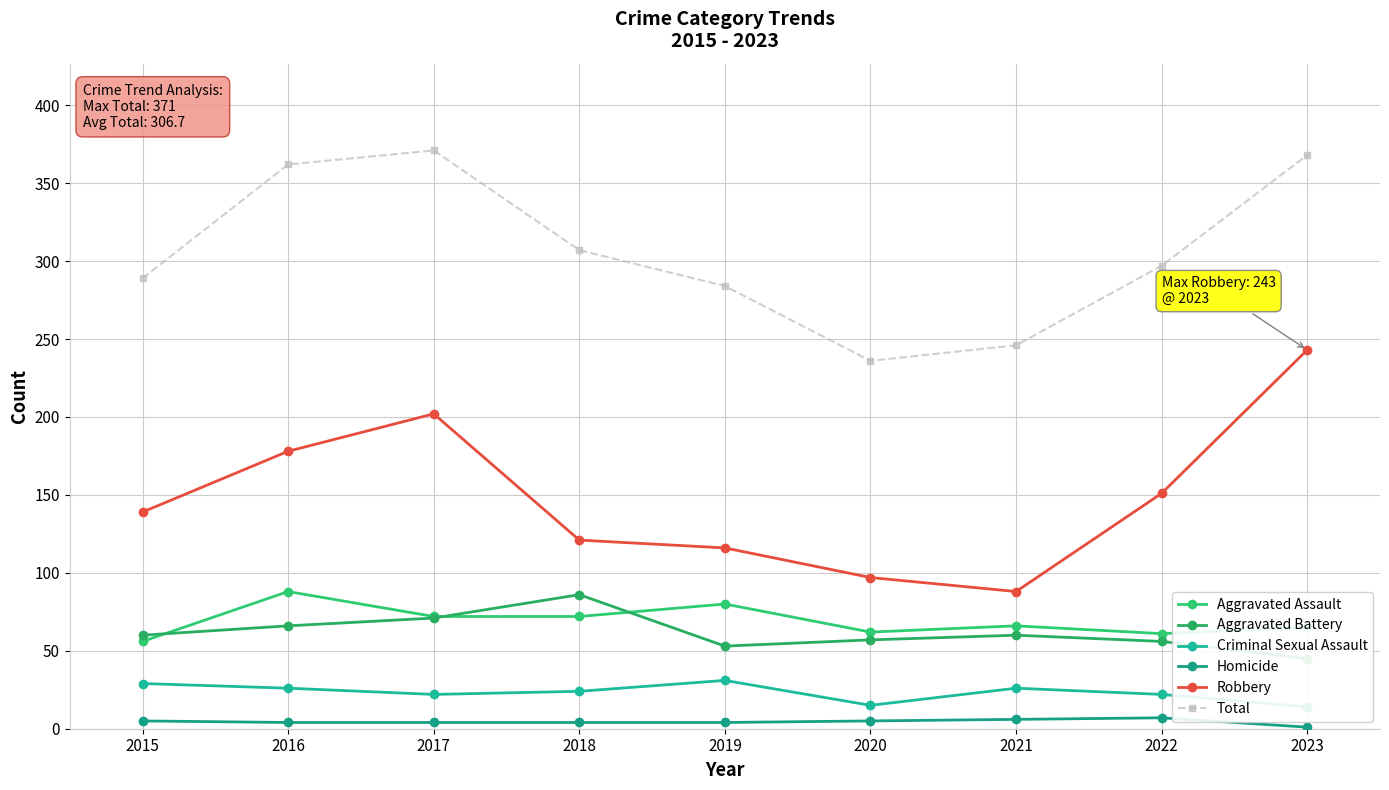

What is the value of the Aggravated Assault point at the 9th from the left?

65